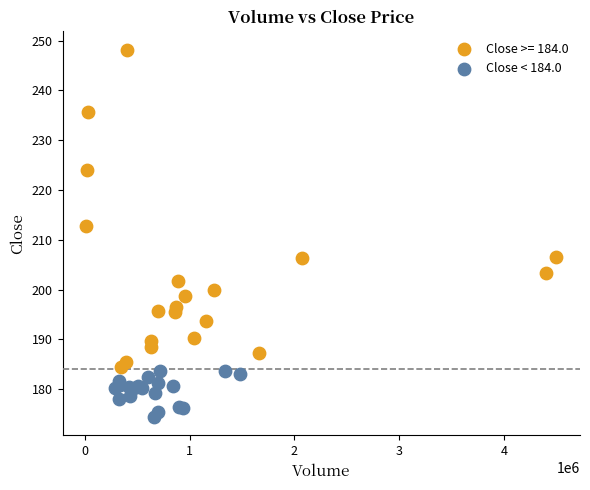

Which series contains the lowest Y value?

Close < 184.0